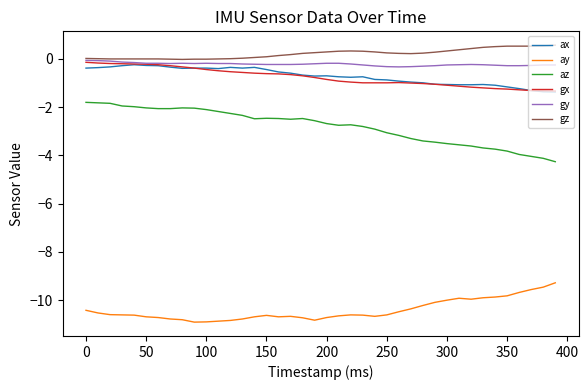

True or false: gy and ay intersect in this chart.

False